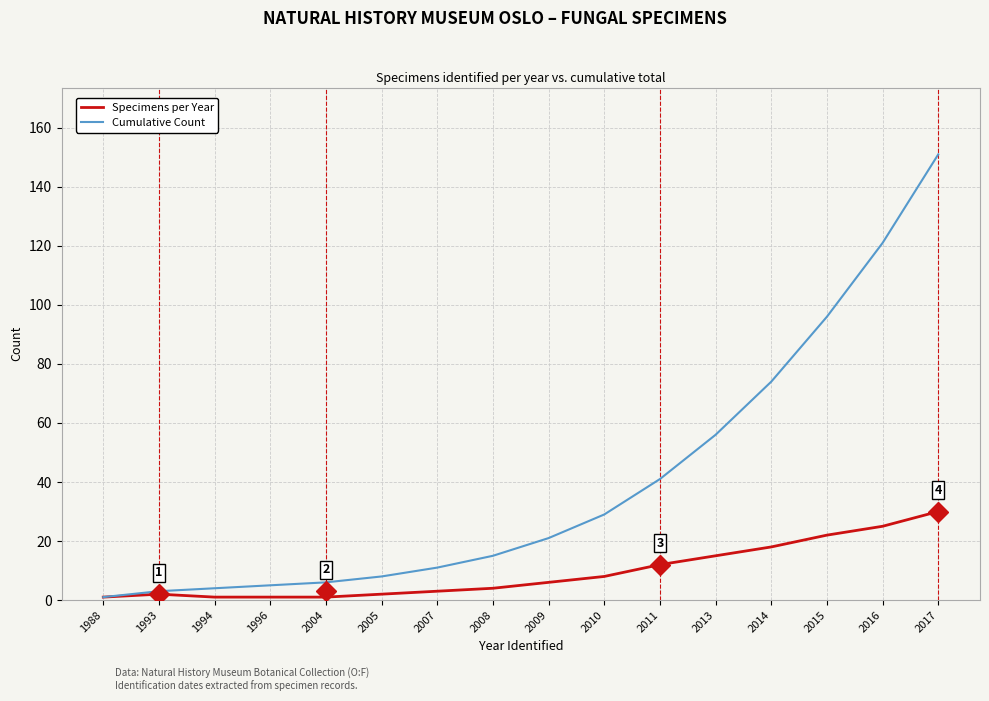

Reading right to left, what are all the values shown in this chart?

Specimens per Year: 30	25	22	18	15	12	8	6	4	3	2	1	1	1	2	1
Cumulative Count: 151	121	96	74	56	41	29	21	15	11	8	6	5	4	3	1